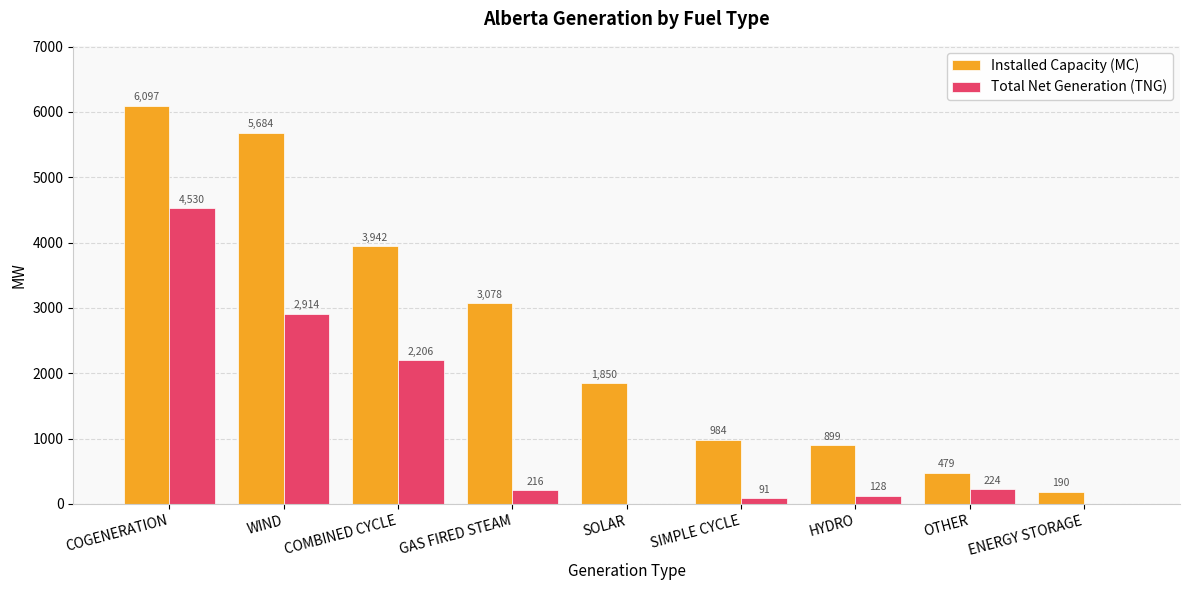

The value of Installed Capacity (MC) at COMBINED CYCLE is 3942. True or false?

True